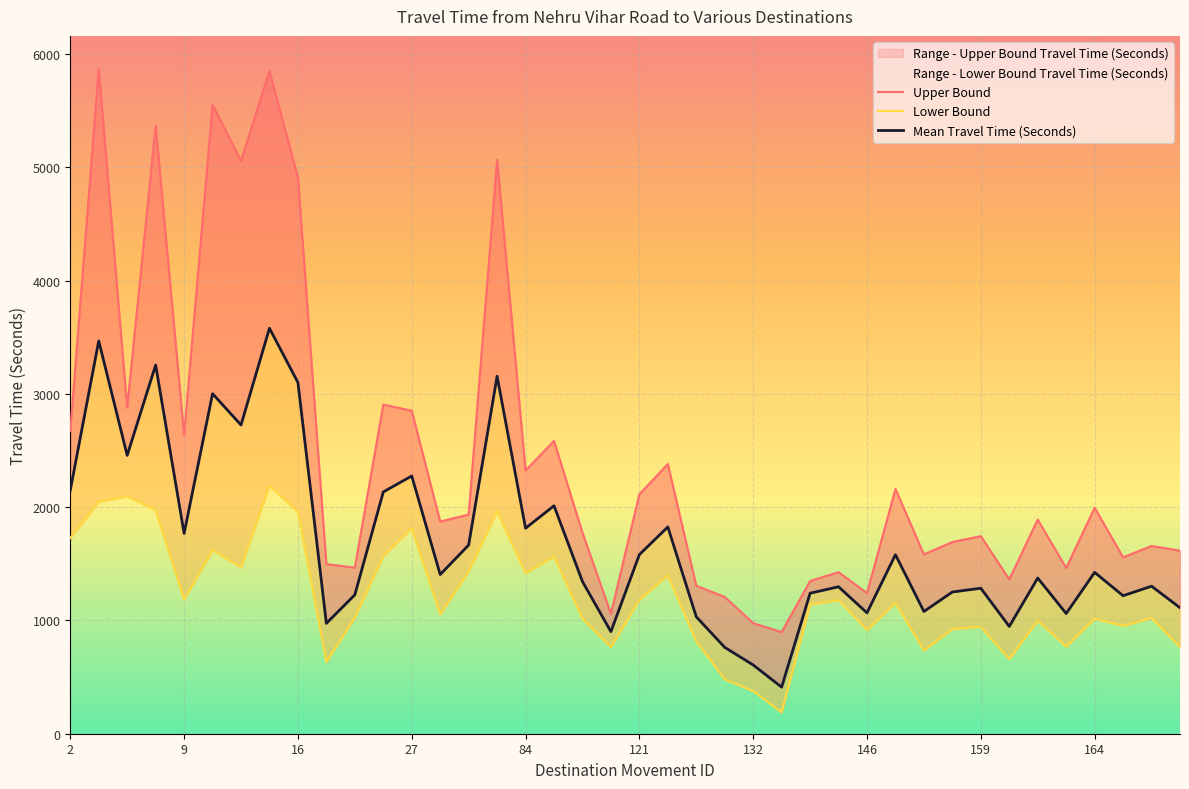

True or false: Range - Upper Bound Travel Time (Seconds) has a value of 2204 at 126.

False